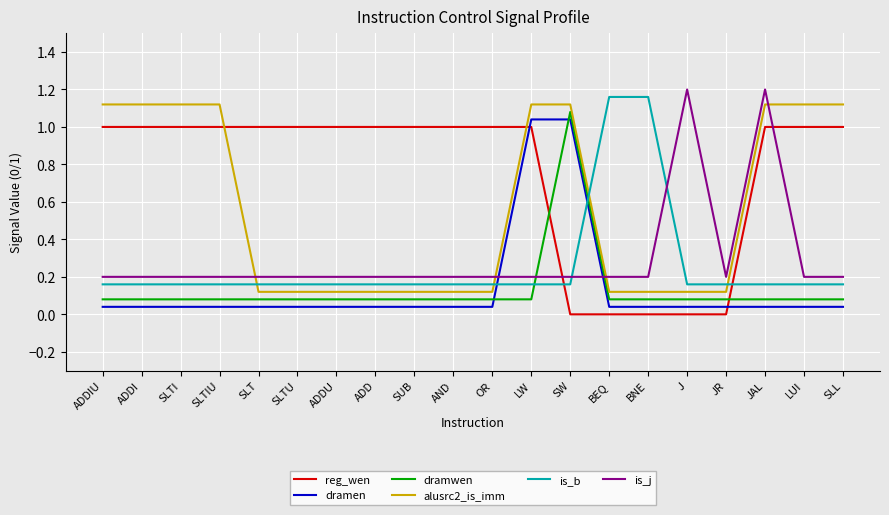

What are all the series names shown in the legend?

reg_wen, dramen, dramwen, alusrc2_is_imm, is_b, is_j